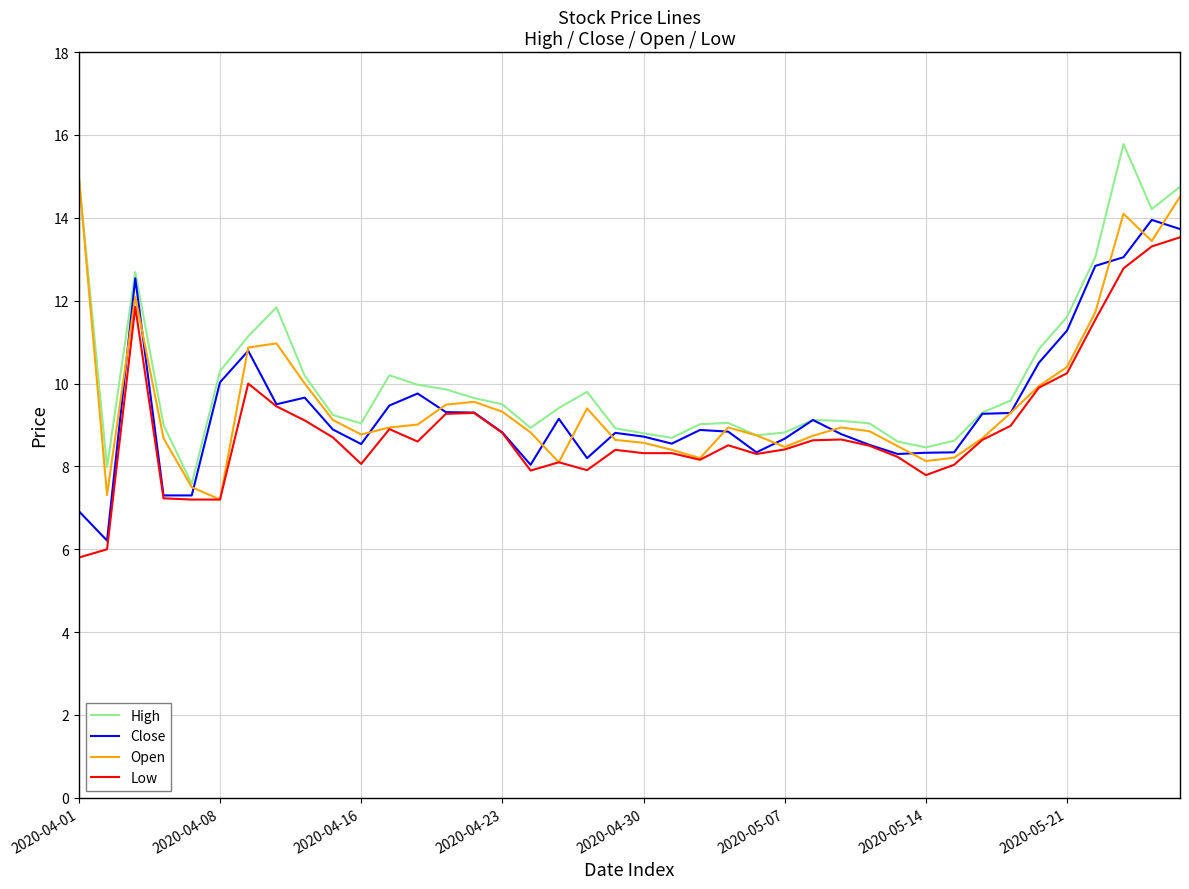

What is the greatest value displayed?

15.8